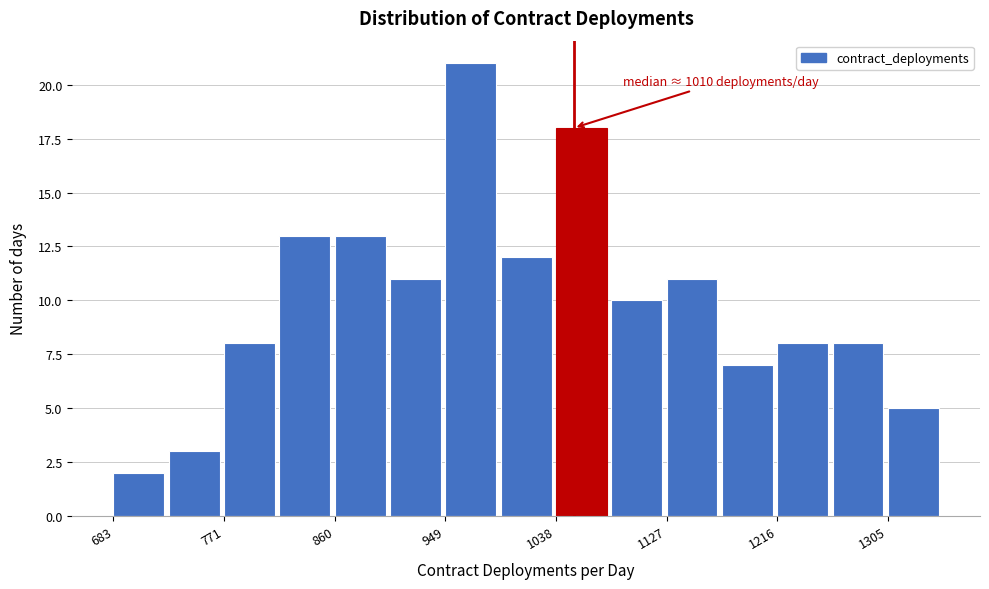

Over which range of the x-axis is the bar tallest?

950 to 990